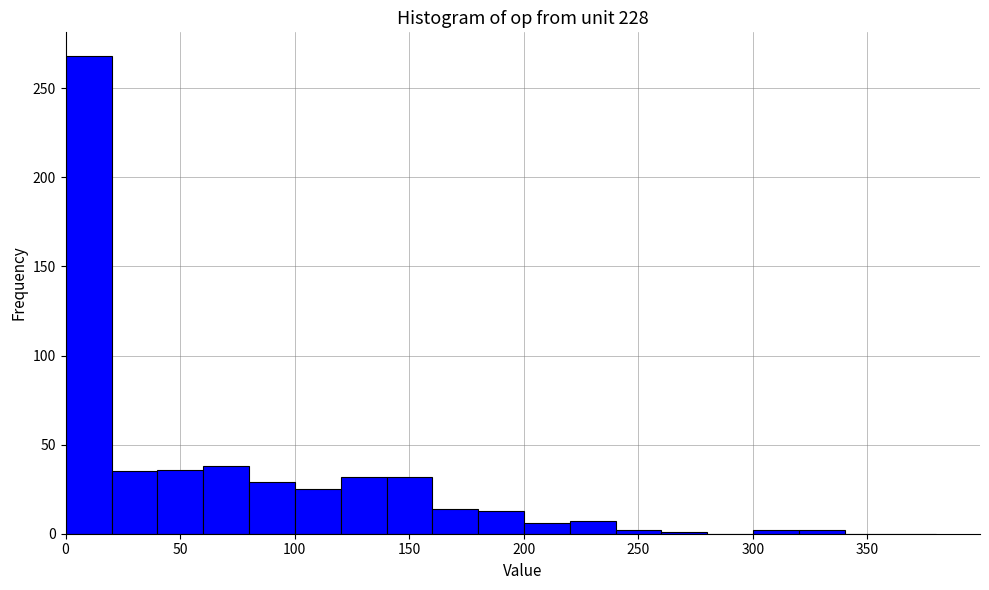

Reading left to right, list every bar in this chart as the range it spans on the x-axis followed by its height. Neither the bar edges nor the heights are printed on the chart, so give them approximately, as read against the axes.

0 to 20: 270
20 to 40: 35
40 to 60: 35
60 to 80: 40
80 to 100: 30
100 to 120: 25
120 to 140: 30
140 to 160: 30
160 to 180: 15
180 to 200: 15
200 to 220: 5
220 to 240: 5
240 to 260: under 5
260 to 280: under 5
280 to 300: 0
300 to 320: under 5
320 to 340: under 5
340 to 360: 0
360 to 380: 0